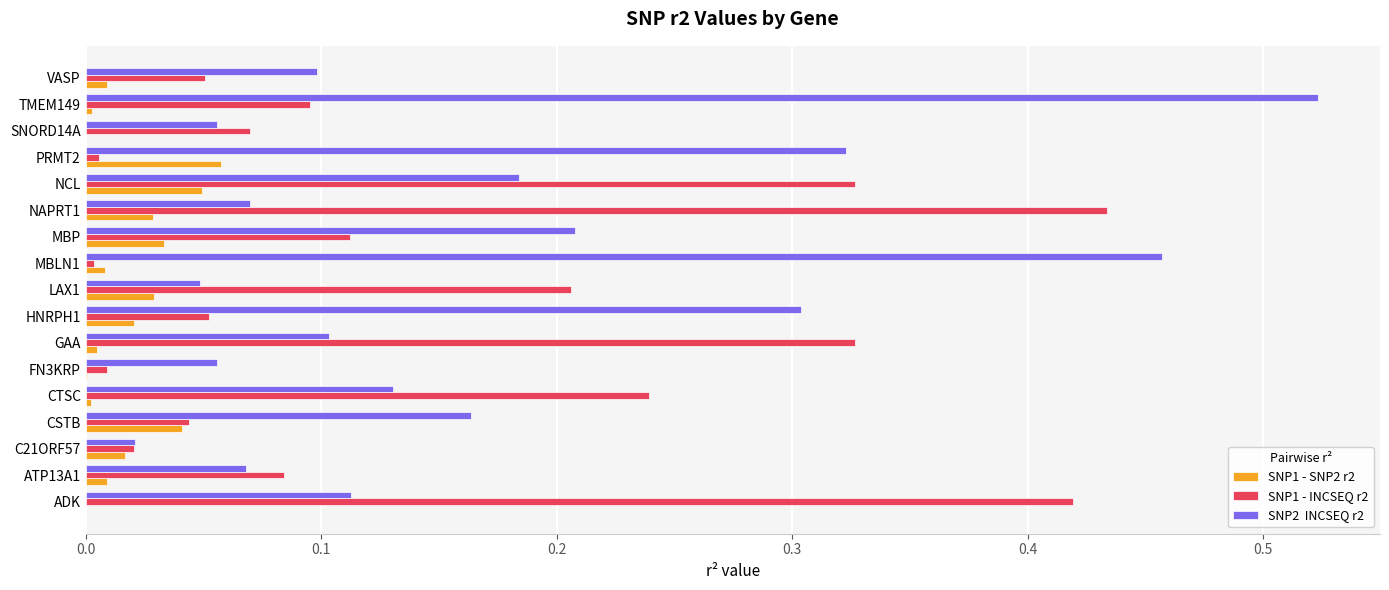

At which category is the sum across all series the highest?

TMEM149